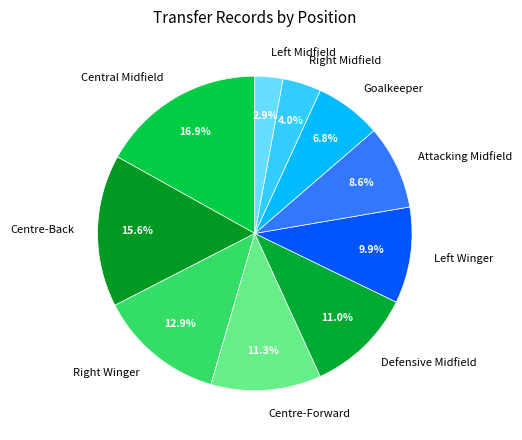

What is the largest slice in the pie chart?

Central Midfield